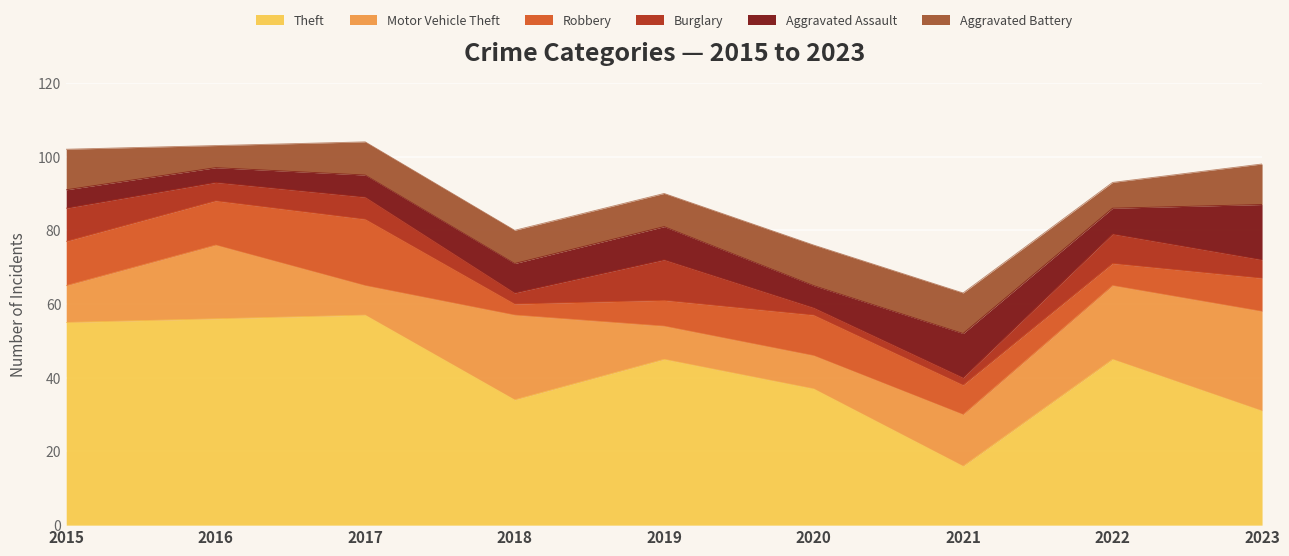

At which label is Burglary closest to 6?

2017